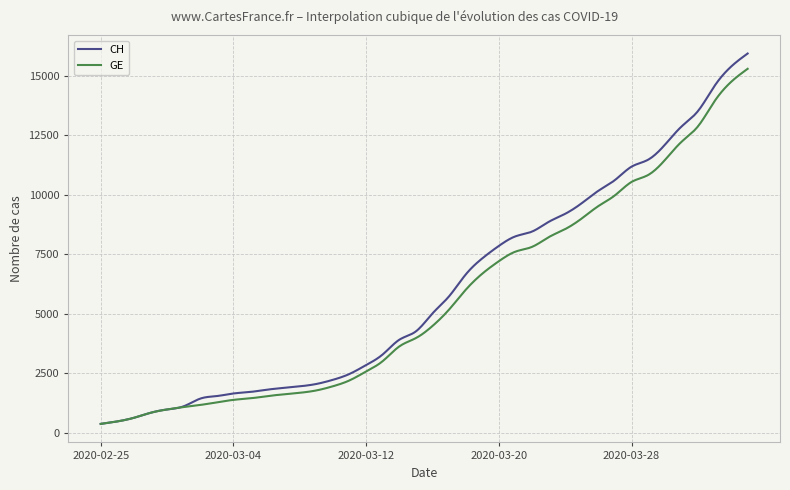

Which series has the widest spread of values?

CH